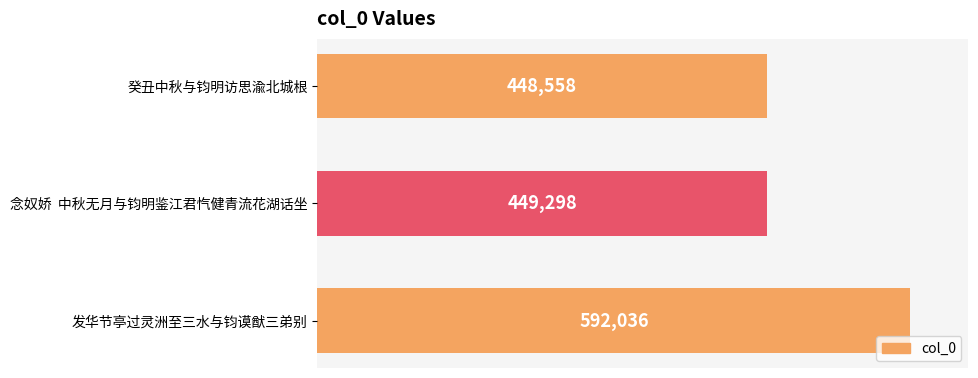

List the labels in order of value, largest first.

发华节亭过灵洲至三水与钧谟猷三弟别, 念奴娇  中秋无月与钧明鉴江君忾健青流花湖话坐, 癸丑中秋与钧明访思渝北城根